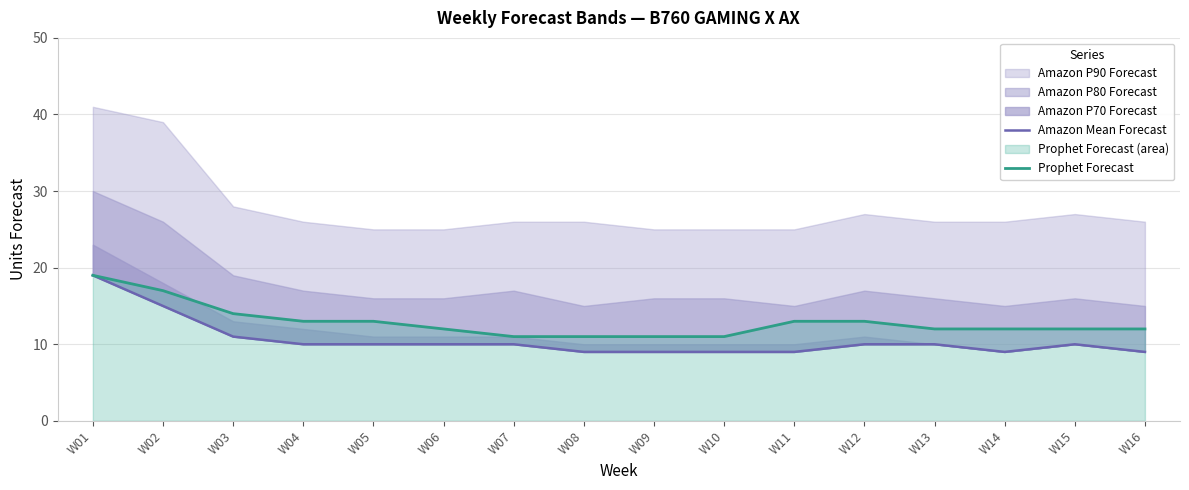

Is it true that Prophet Forecast equals 11 at W10?

True